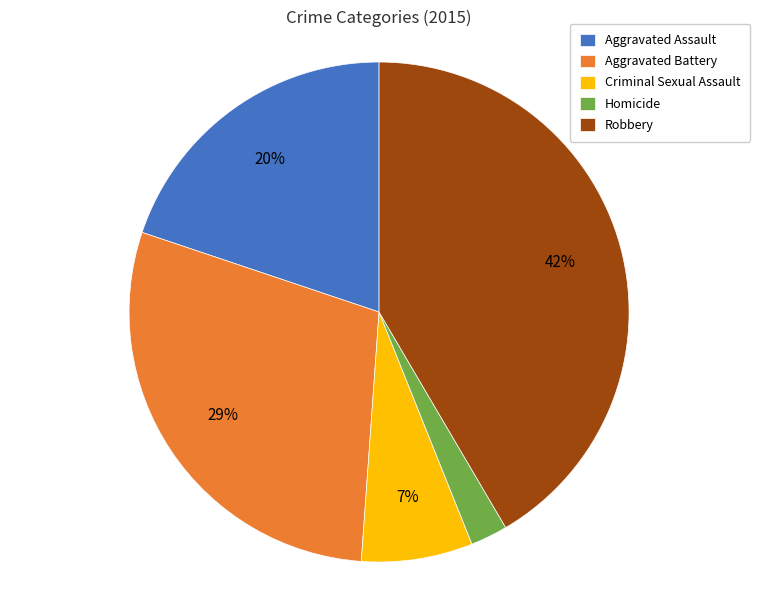

What percentage is the Aggravated Battery slice, to the nearest percent?

29%